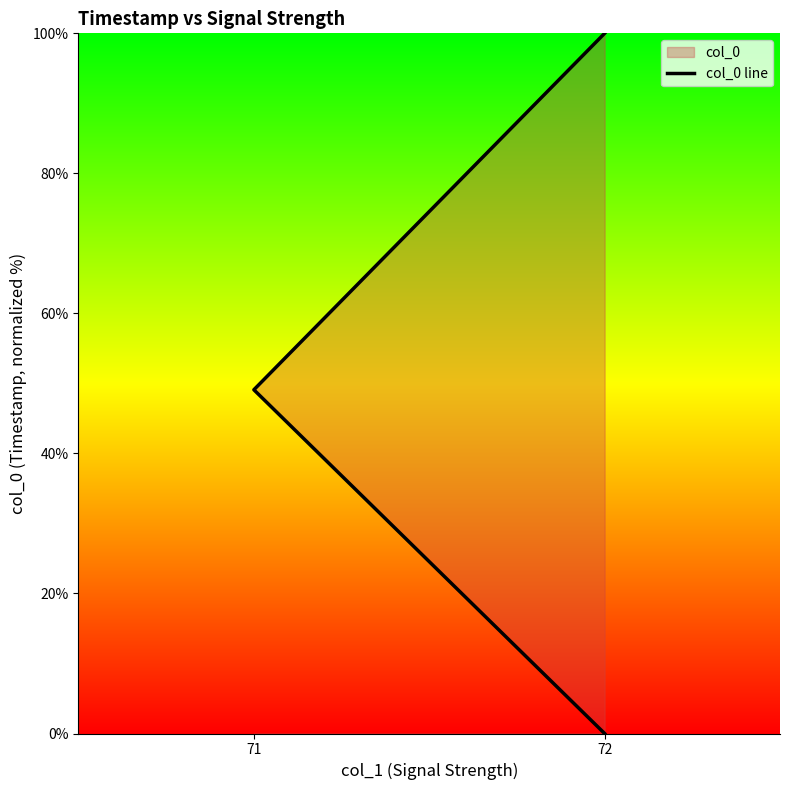

Reading right to left, extract all data points from this chart.

100.0	49.1	0.0